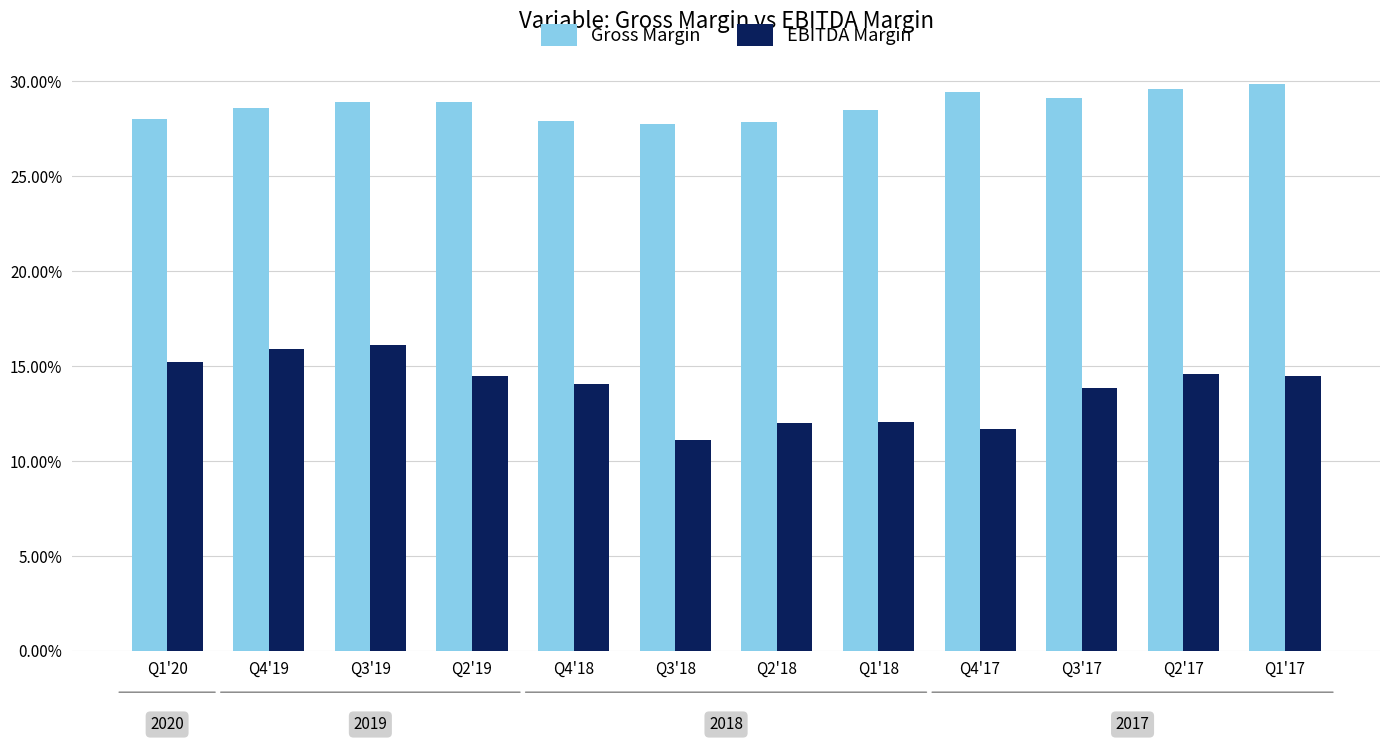

What is the difference between the highest and lowest values at Q1'17?

0.2